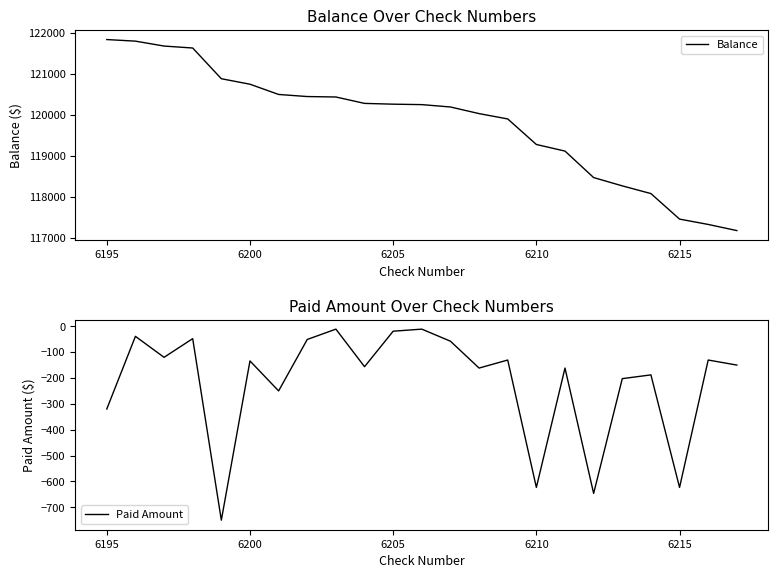

What is the maximum value for Balance?

121843.0